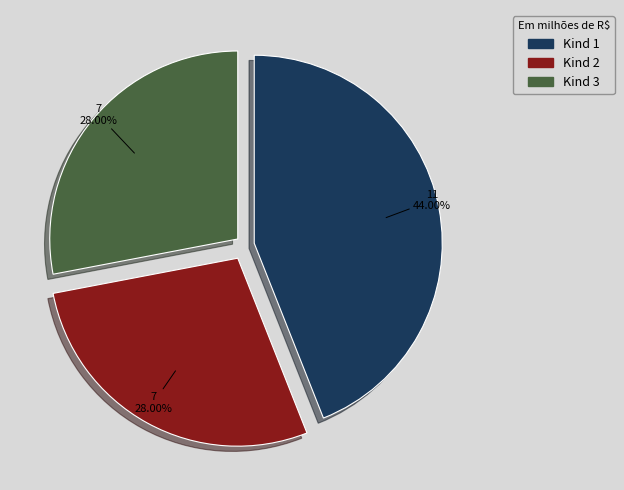

What is the largest slice in the pie chart?

Kind 1